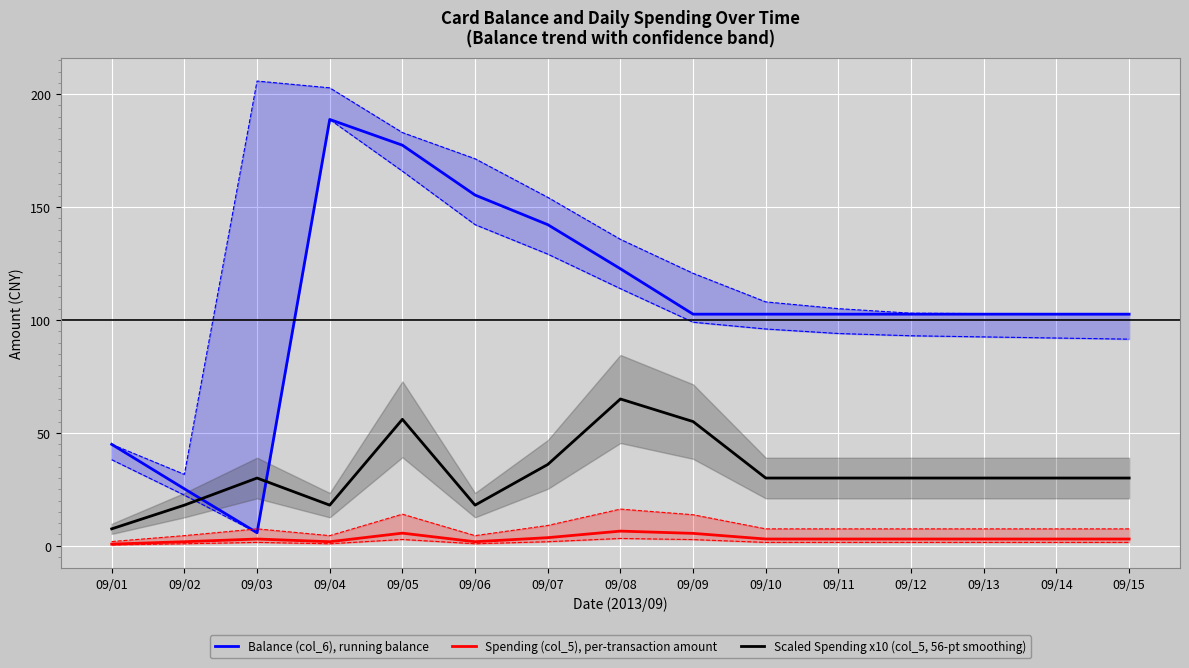

True or false: Scaled Spending x10 (col_5, 56-pt smoothing) has a value of 9.5 at 09/10.

False